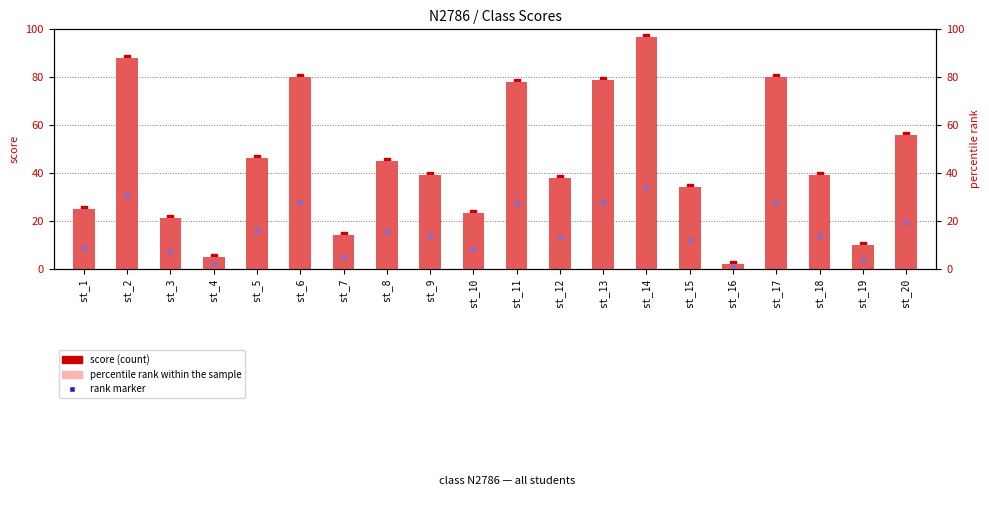

What is the total value across all series at st_20?

187.6